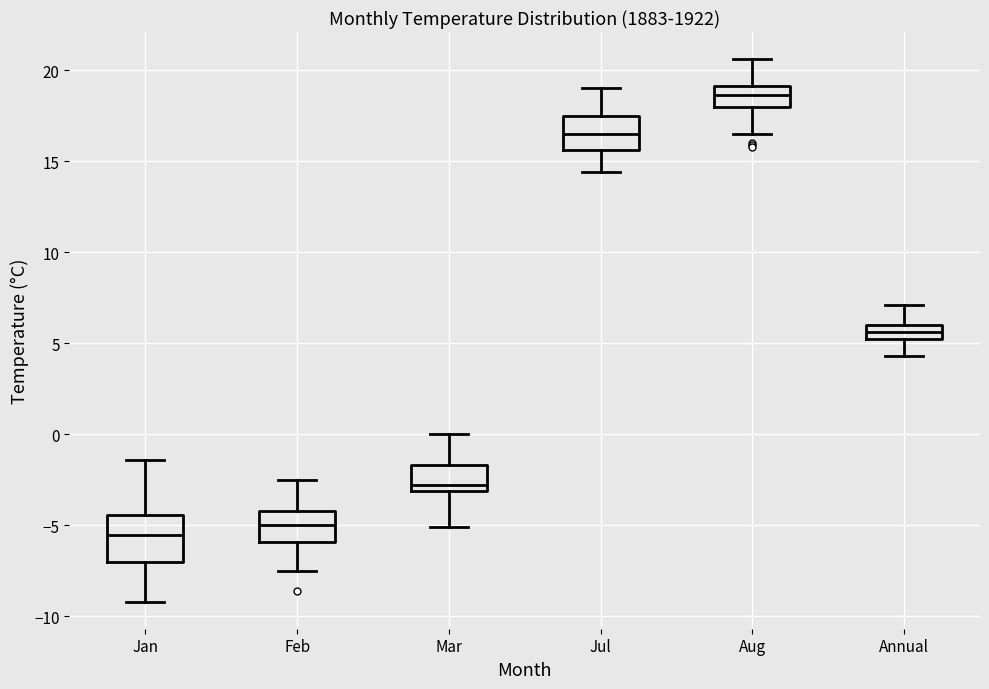

Which box has the highest median line?

Aug